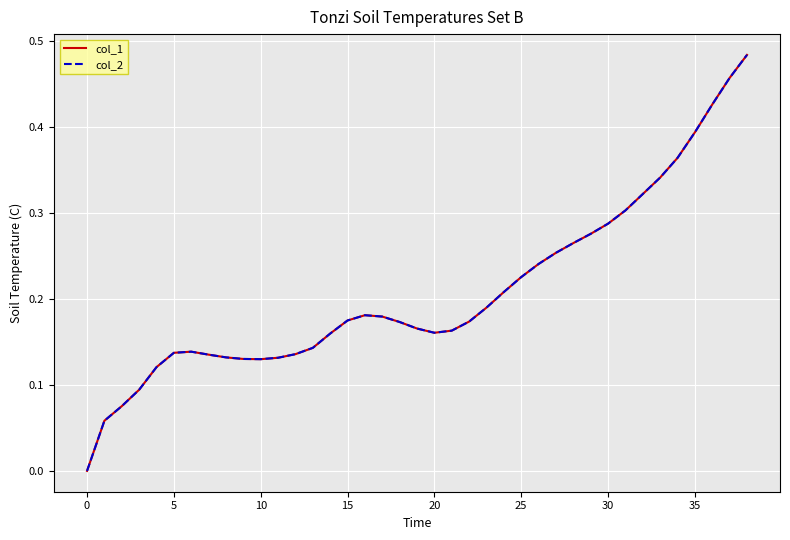

Does the chart display data point markers on the line(s)?

No